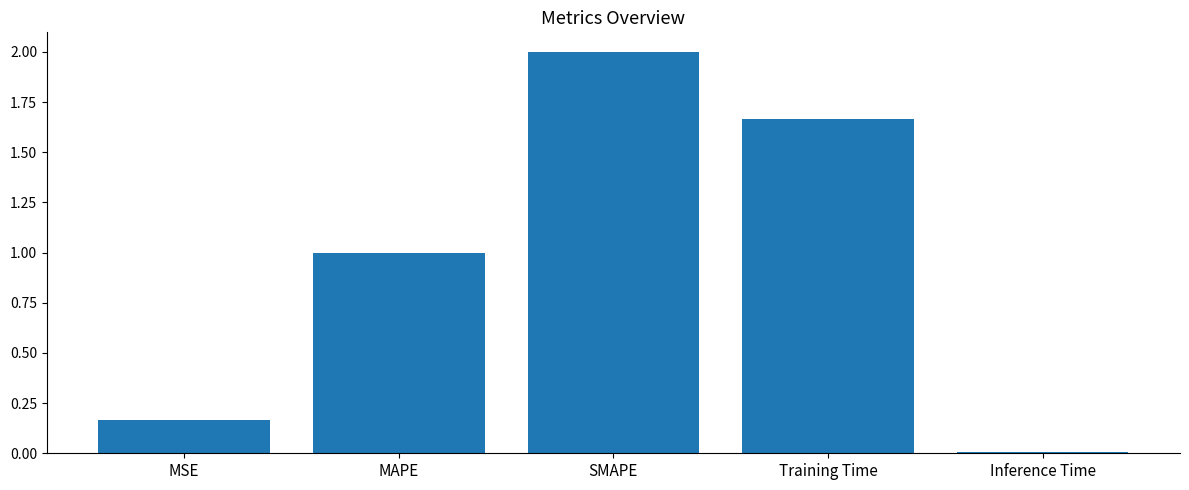

What is the difference between the values at SMAPE and MAPE?

1.0